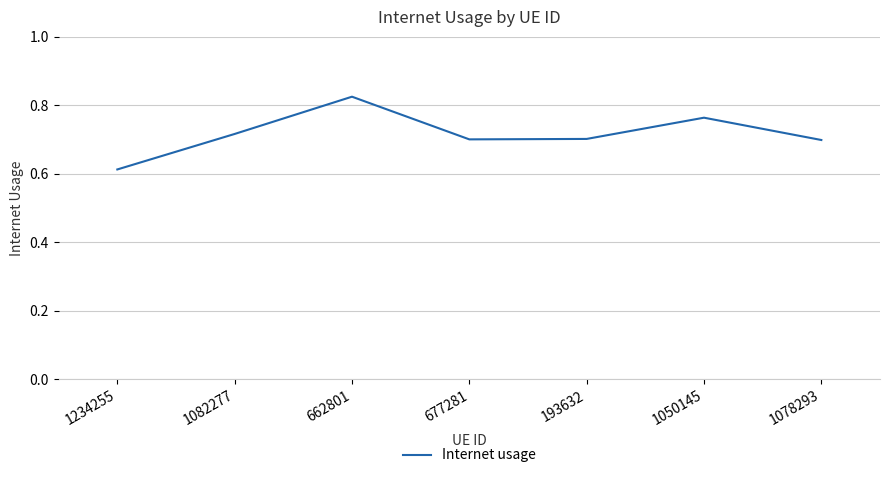

How many values are between 0 and 1?

7